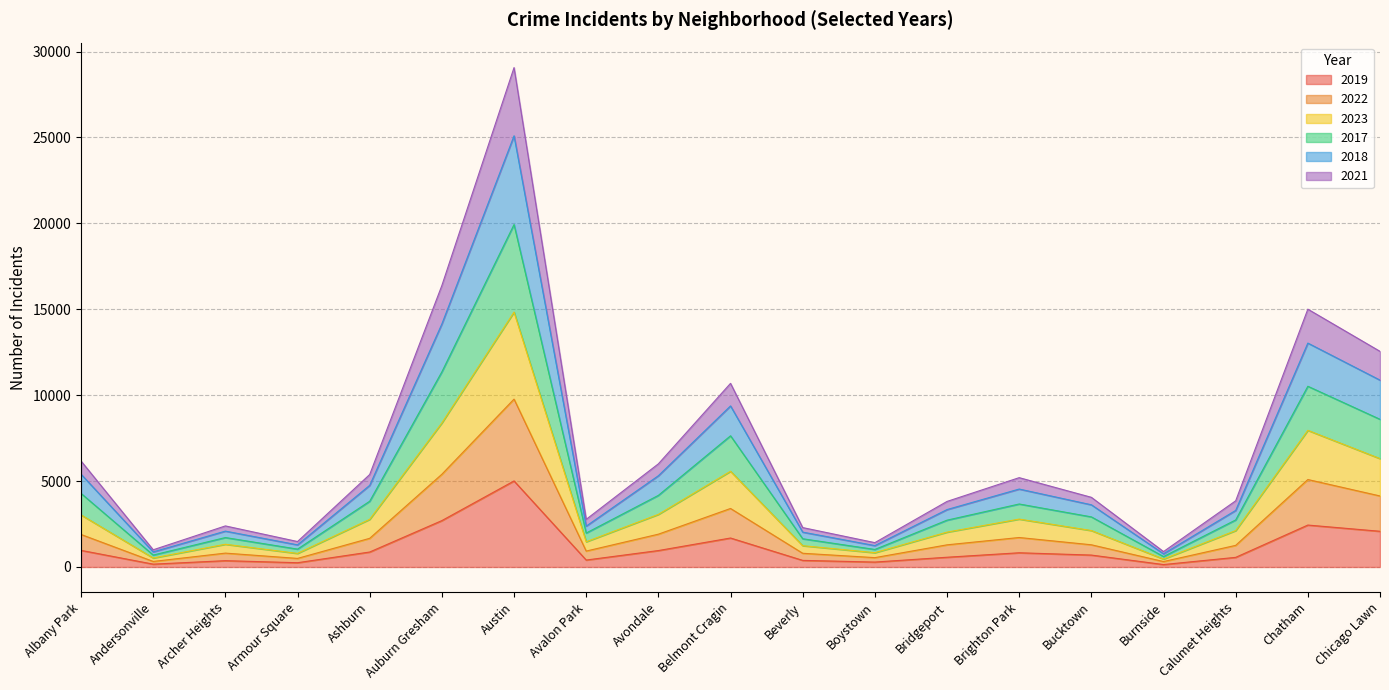

The 2022 series shows 395 at Bridgeport. True or false?

False